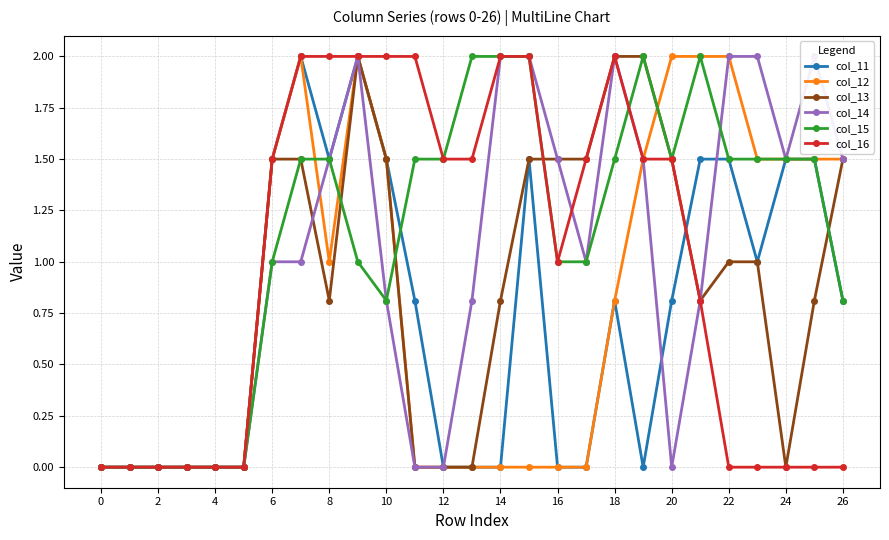

How many interior local peaks does the col_13 series have?

1